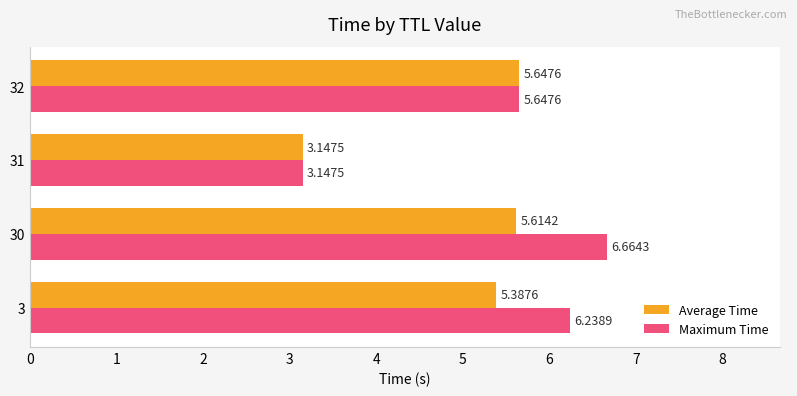

What is the sum of all Maximum Time values?

21.7